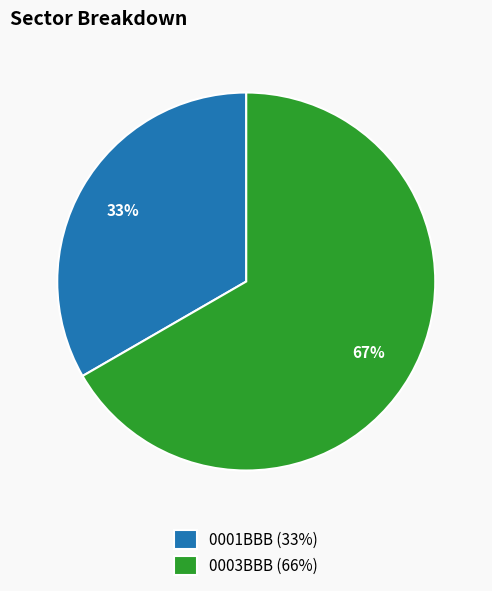

How many segments does this pie chart have?

2